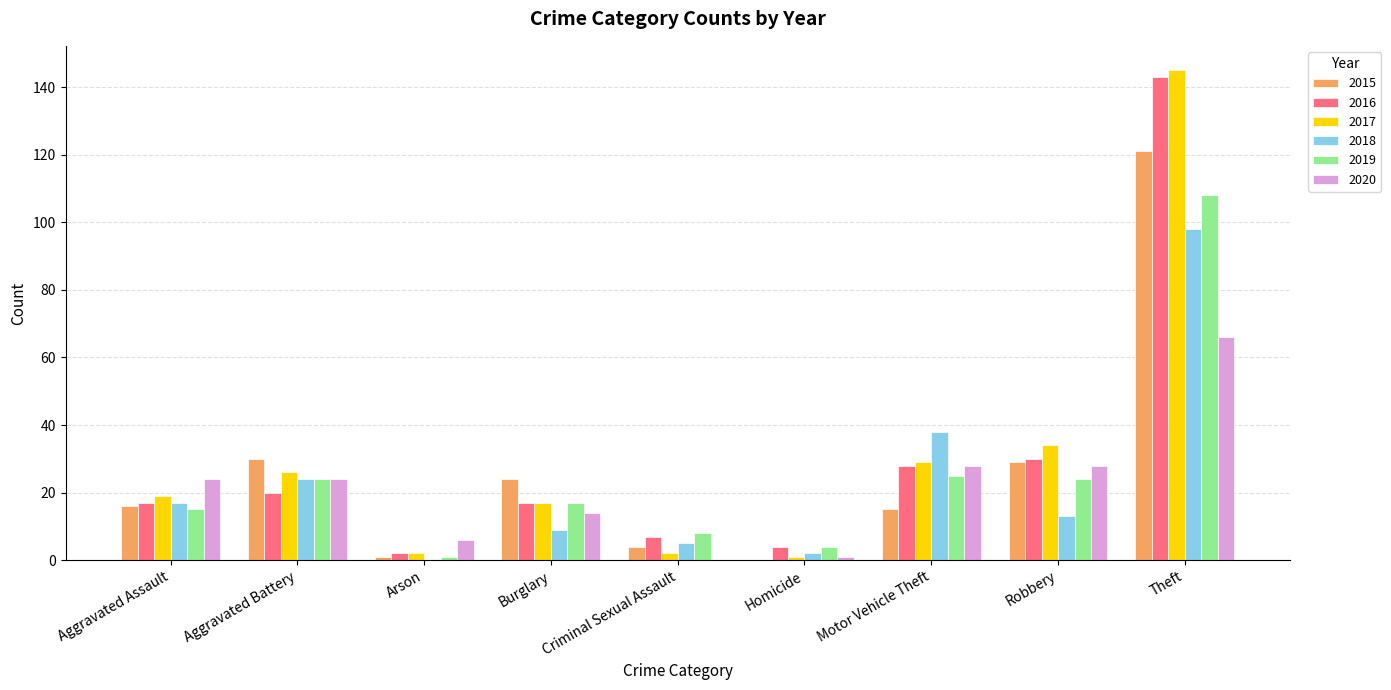

Which category has the highest value in the 2018 series?

Theft